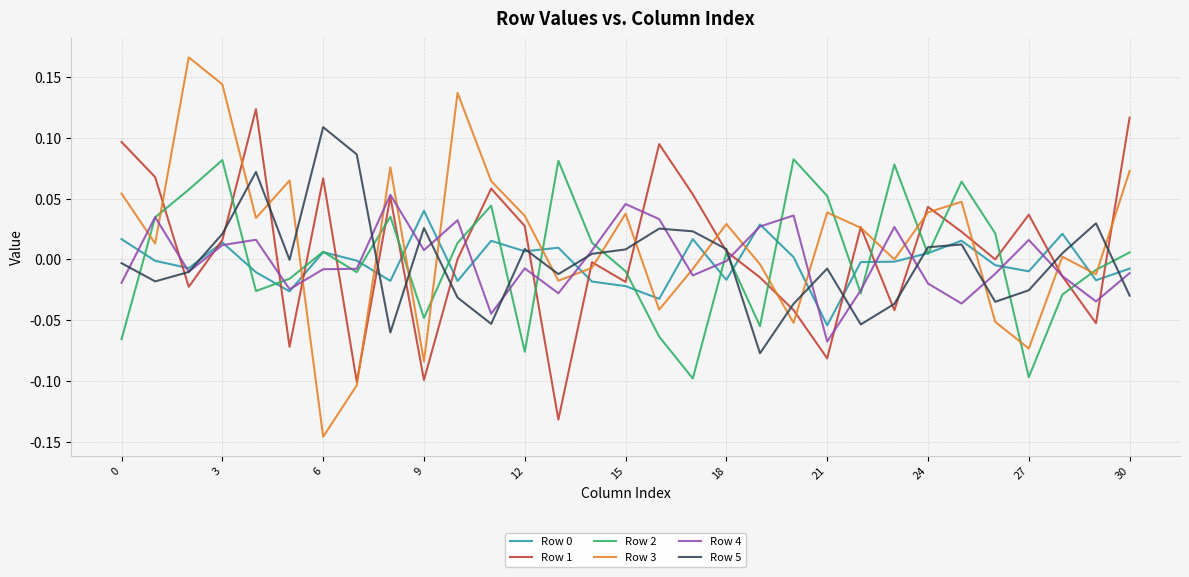

True or false: Row 5 has more than 0 points higher than both neighbors.

True